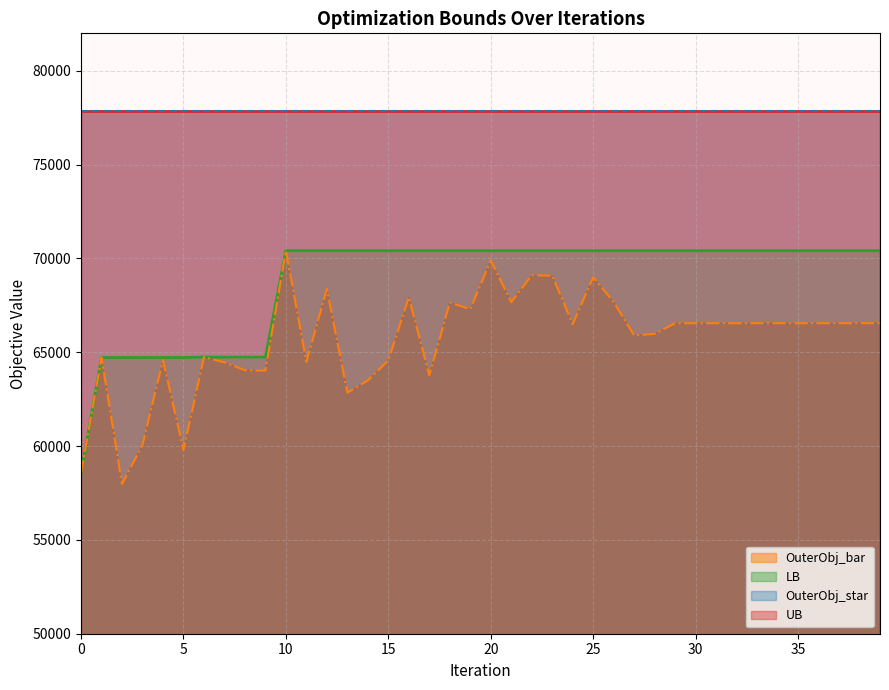

The OuterObj_bar series shows 105961 at 16. True or false?

False